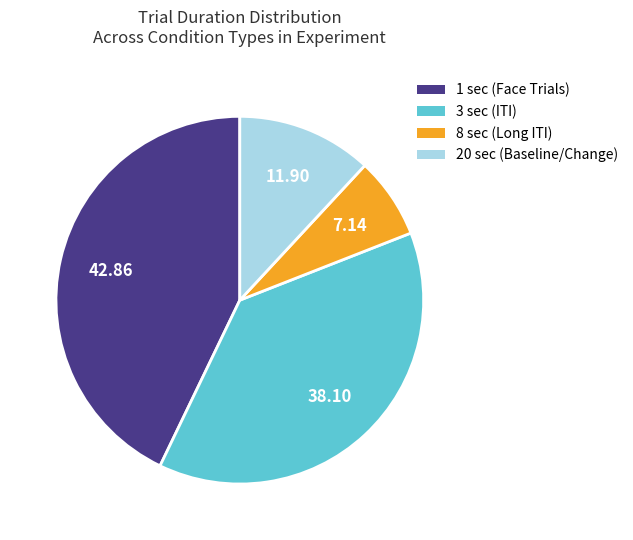

How many slices are in this pie chart?

4